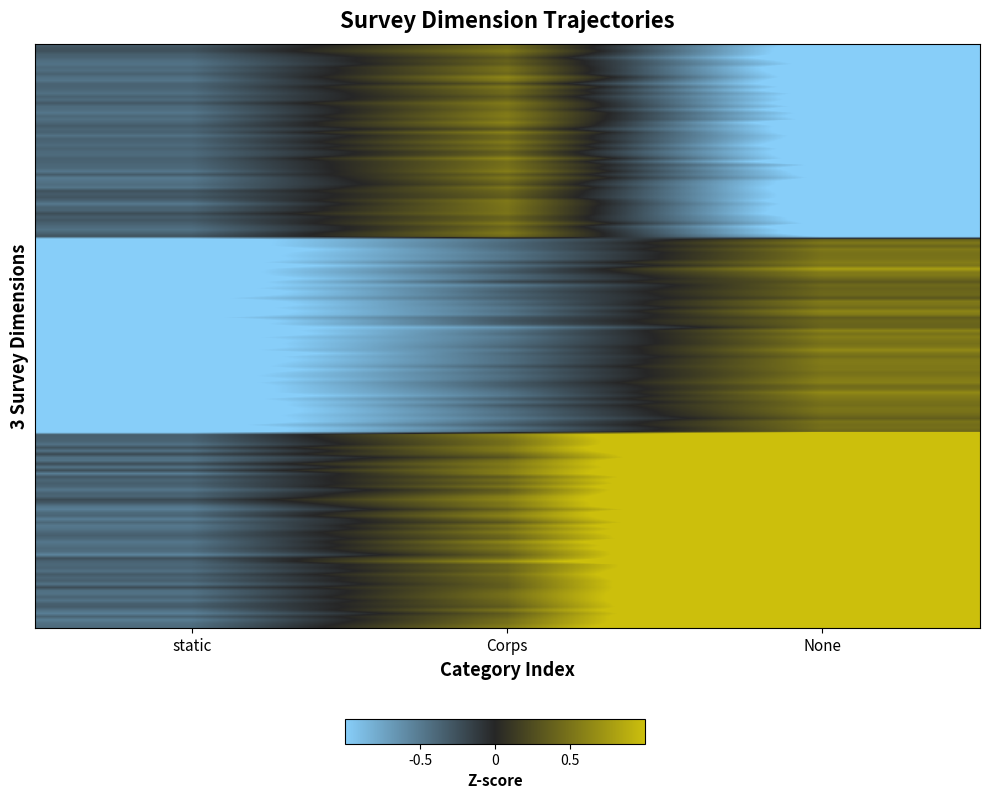

Which label corresponds to the smallest value in the chart?

None